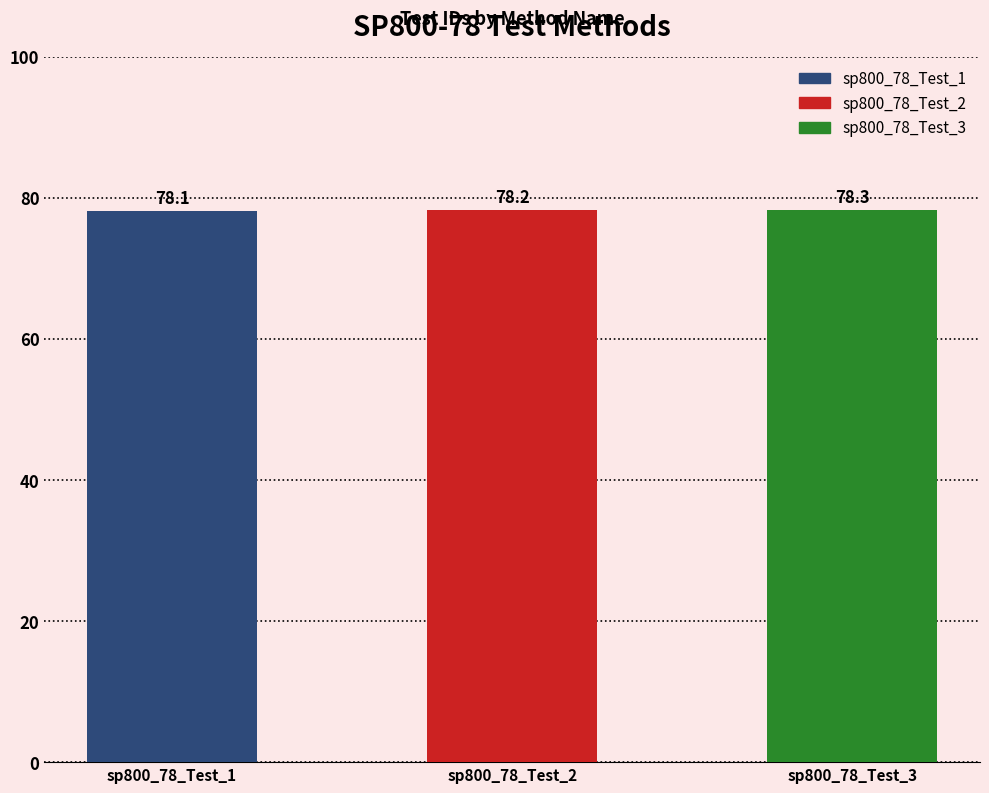

Rank the categories by value from lowest to highest.

sp800_78_Test_1, sp800_78_Test_2, sp800_78_Test_3